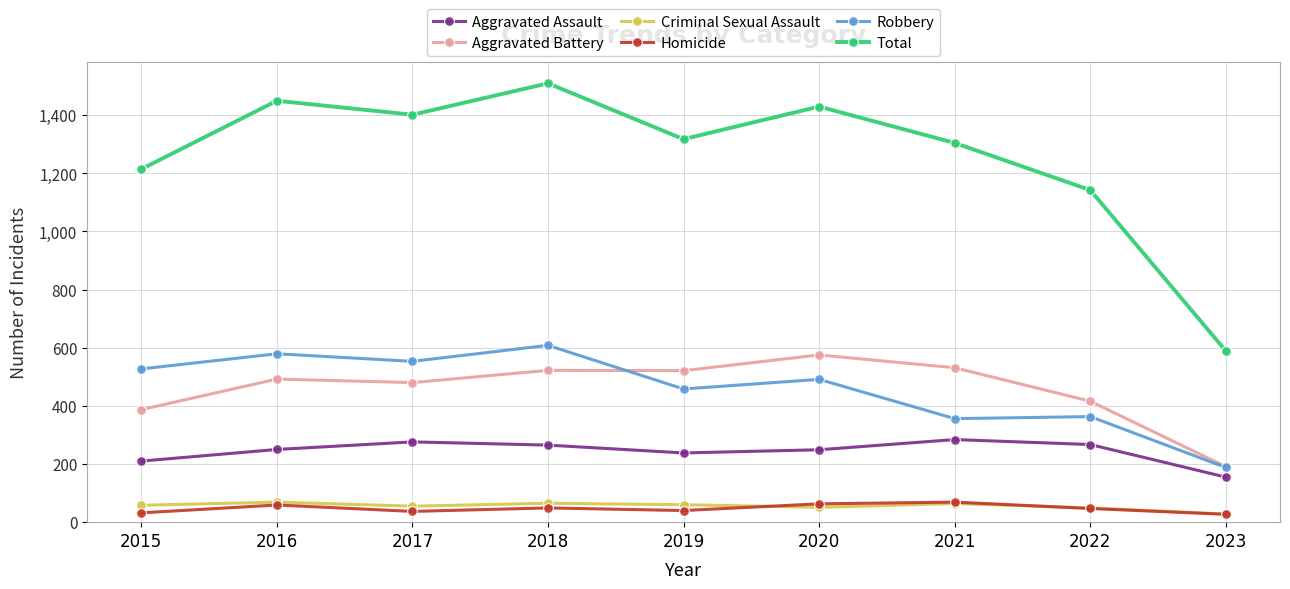

Count the number of data series in this chart.

6